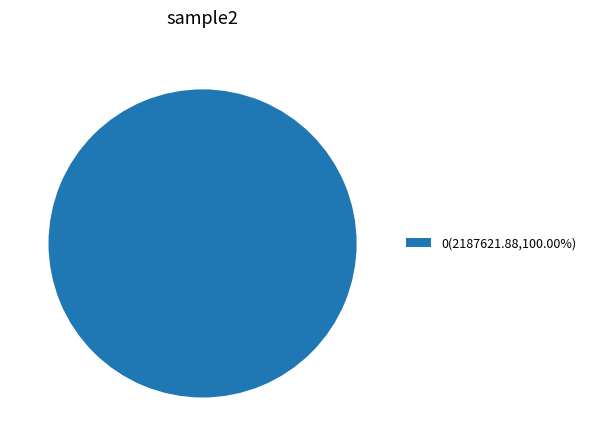

Is there a majority slice in this chart?

Yes